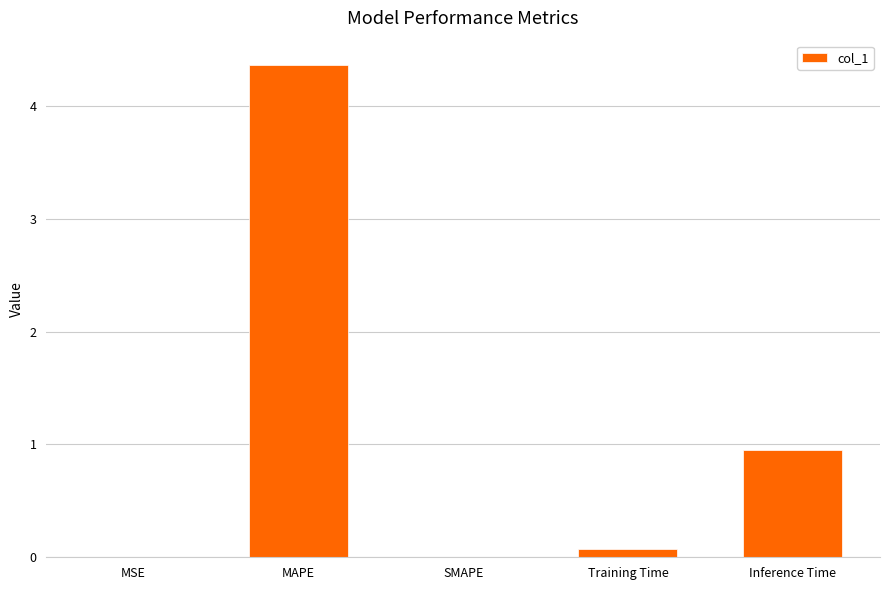

Which has a higher value, SMAPE or MAPE?

MAPE